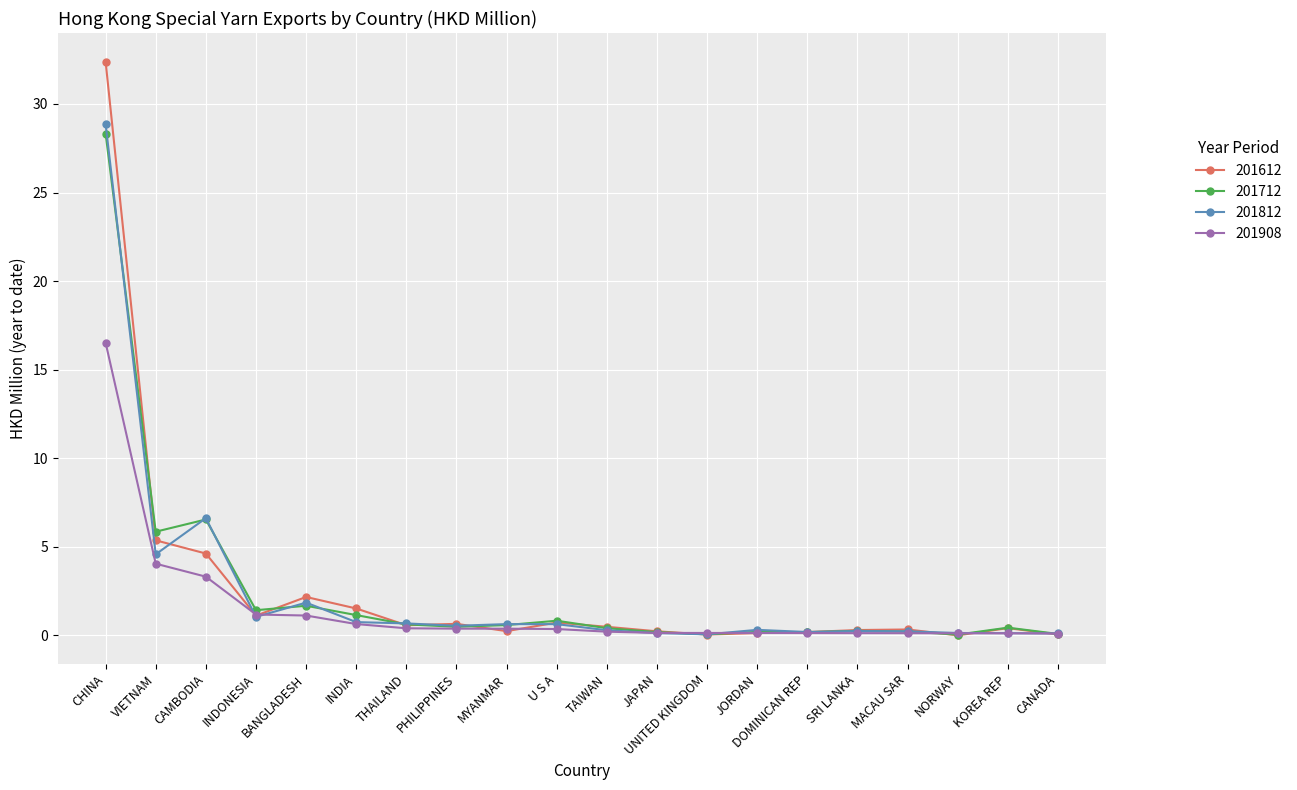

What is the difference between the highest and lowest values at U S A?

0.5